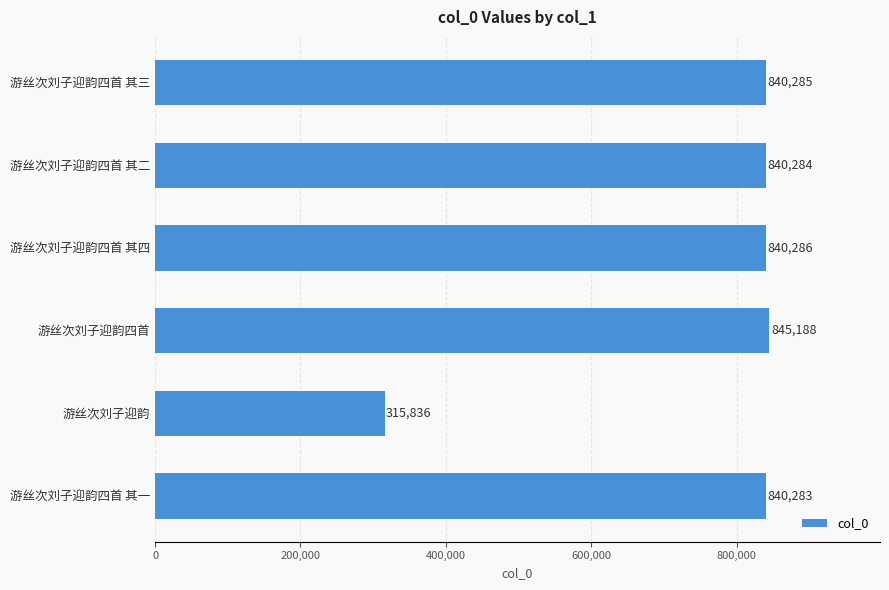

Between 游丝次刘子迎韵四首 其四 and 游丝次刘子迎韵四首 其三, which is larger?

游丝次刘子迎韵四首 其四